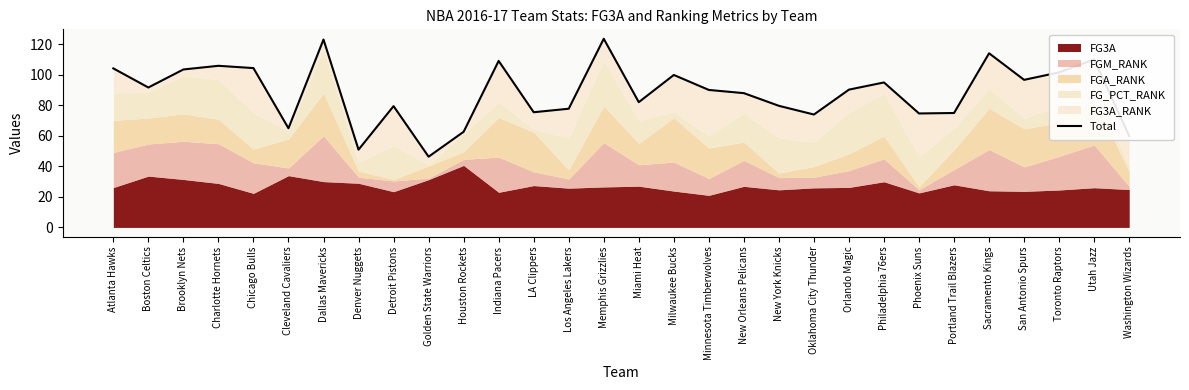

At which label is the value closest to 84?

Miami Heat